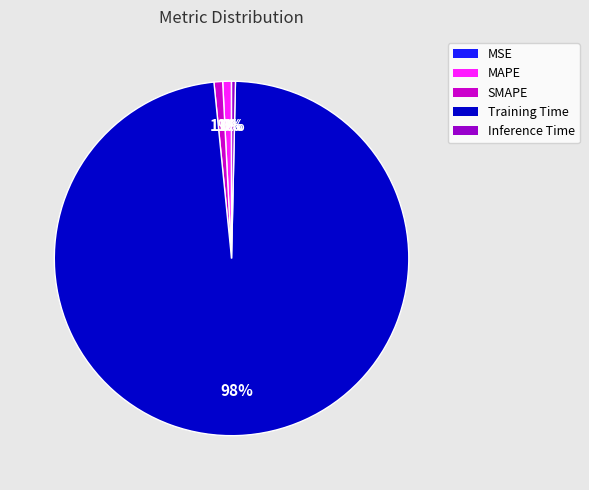

Which slice is the largest?

Training Time